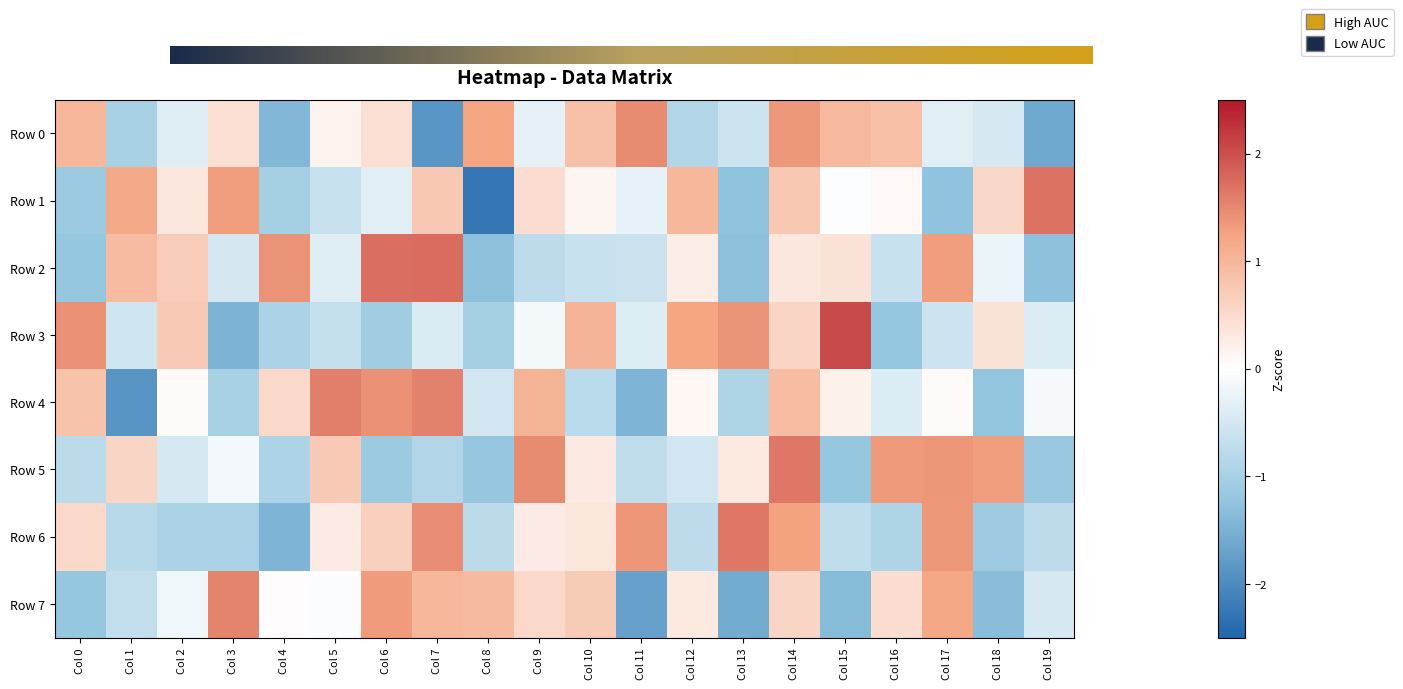

Is the value of Row 6 at Col 16 greater than the value of Row 0 at Col 11?

No